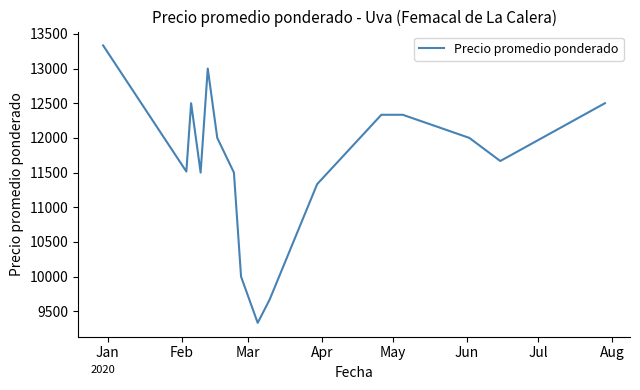

What is the difference between the maximum and minimum values?

4000.0